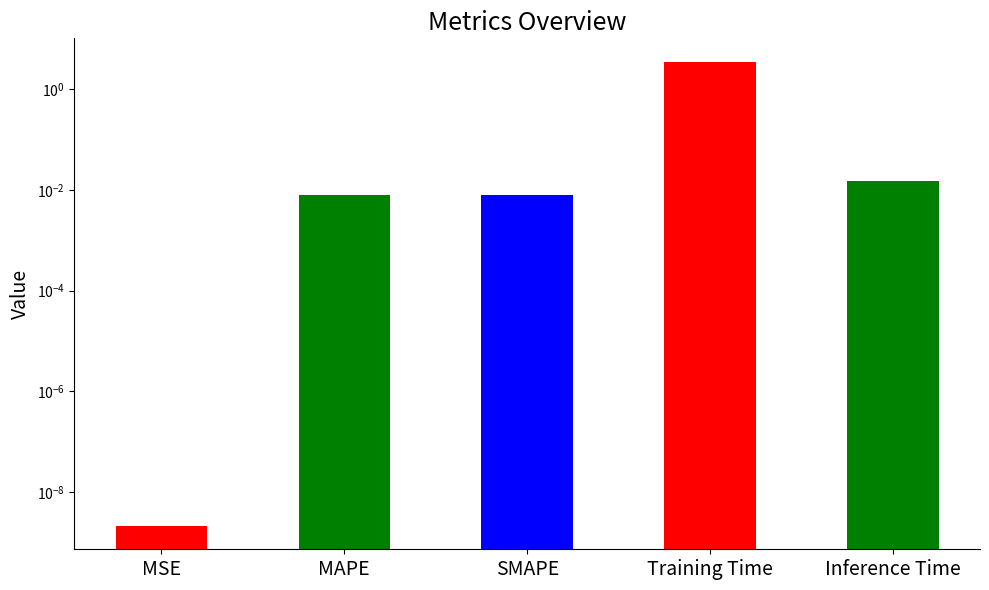

Is it true that the value at Inference Time is 0.0?

False